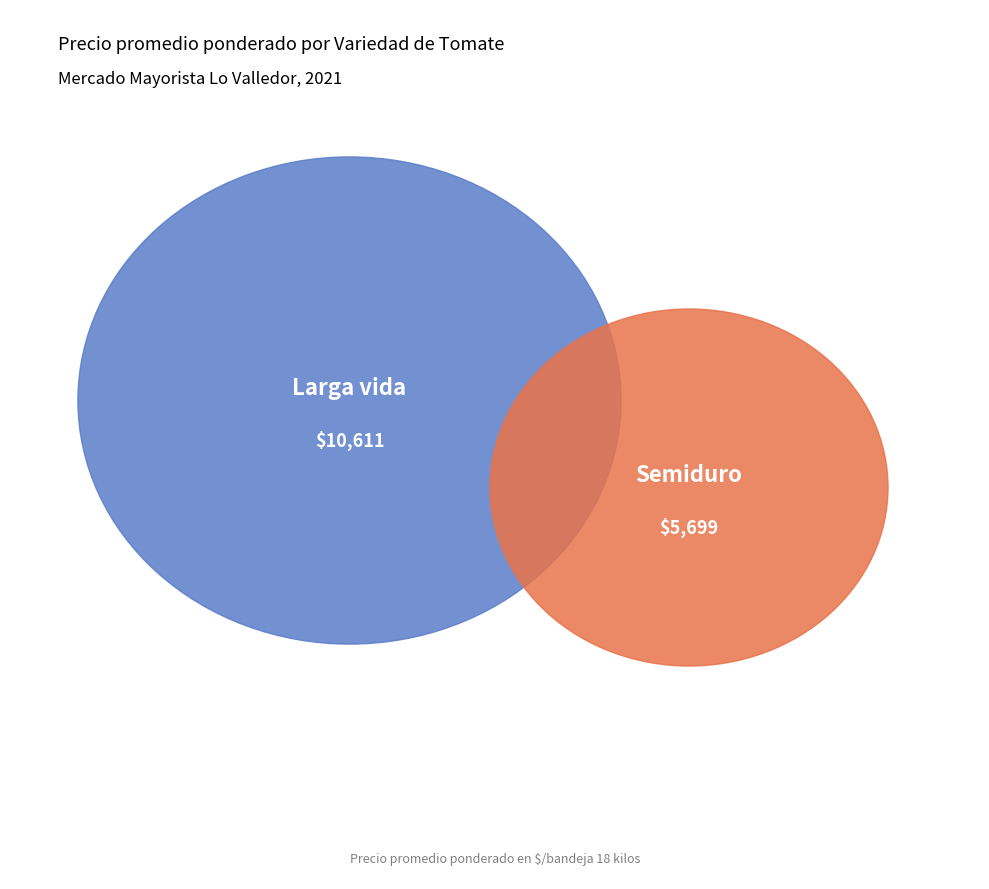

Which slice is the smallest?

Semiduro